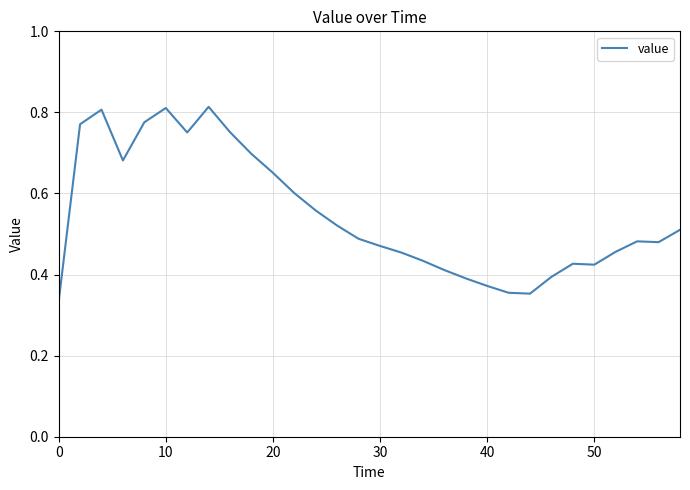

How many lines are shown in the chart?

1